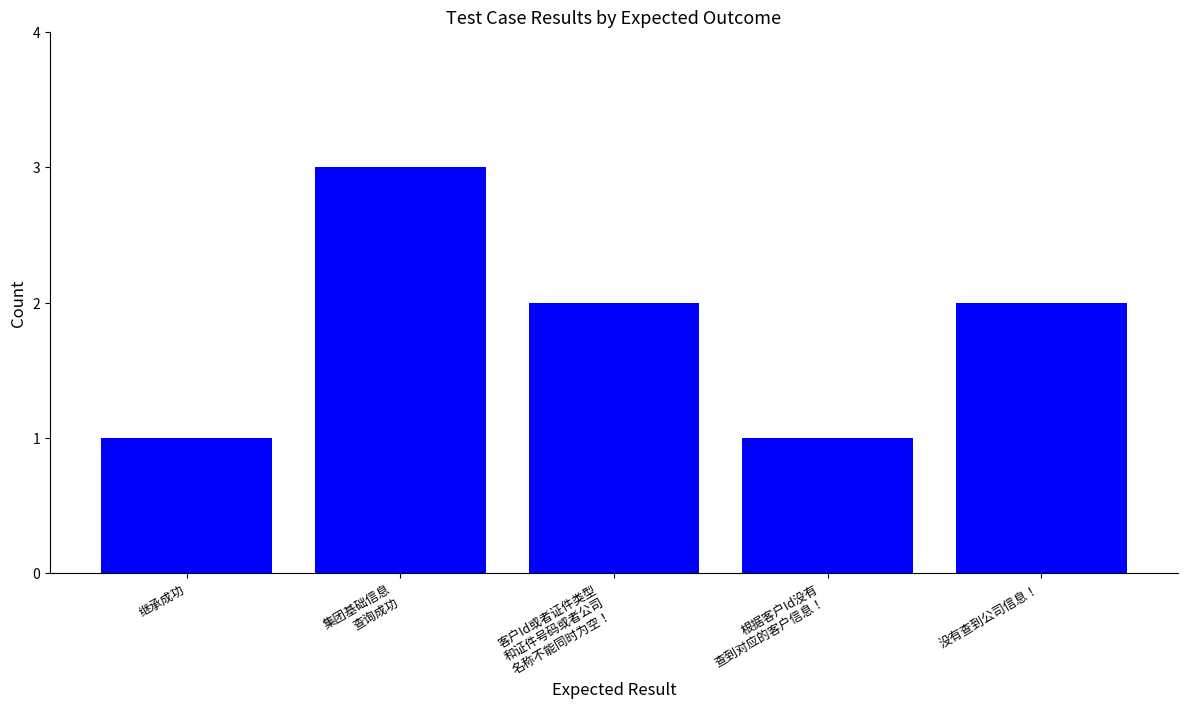

Does the chart contain any negative values?

No